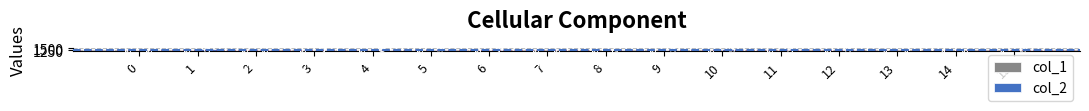

What is the maximum value shown in the chart?

1482